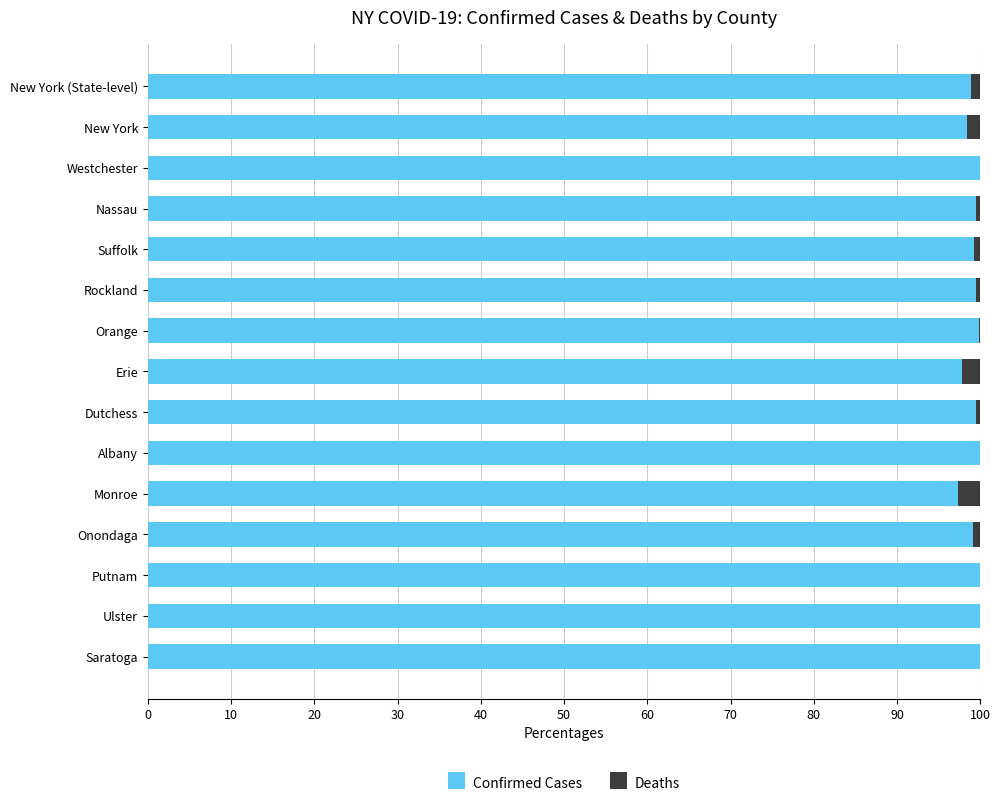

The value of Confirmed Cases at Westchester is 142.1. True or false?

False